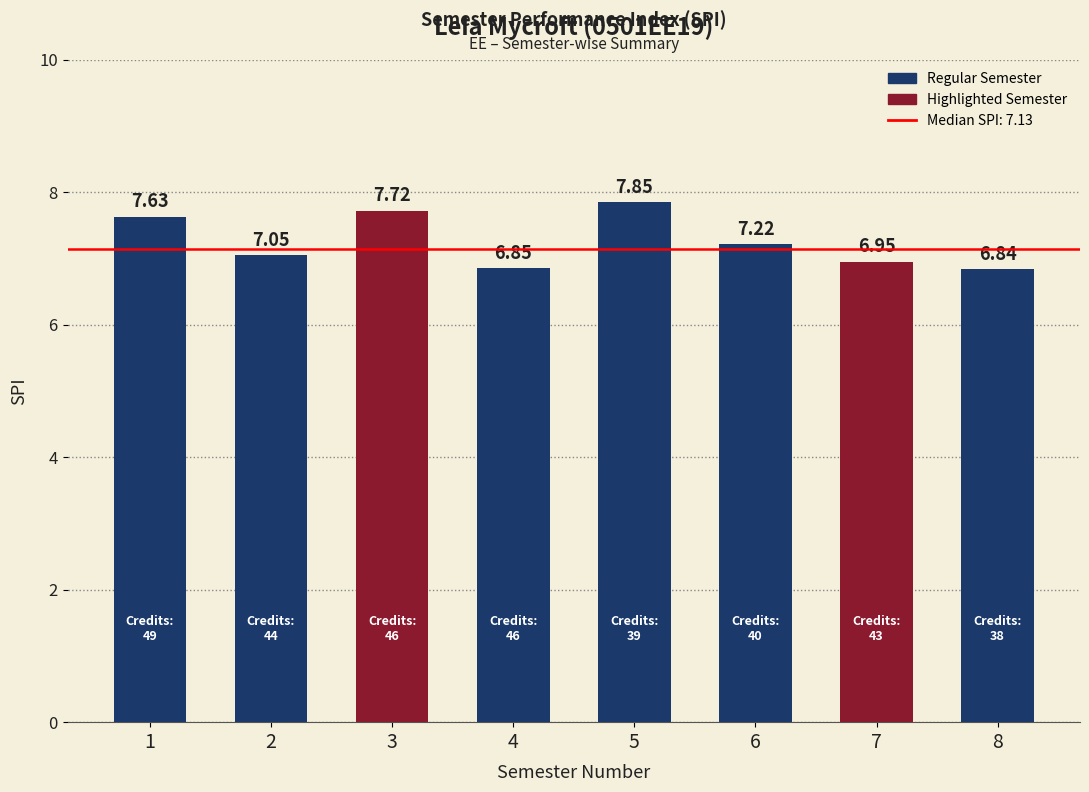

Where is the data nearest to the value 7?

2